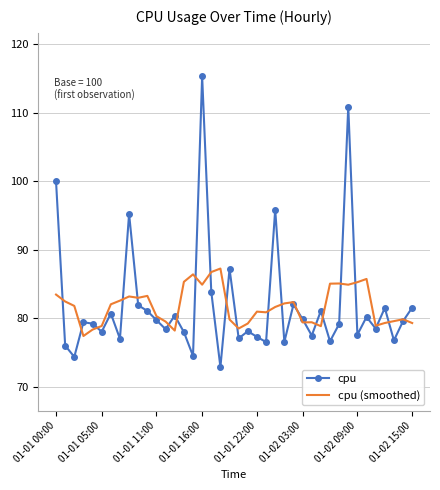

What is the minimum value for cpu (smoothed)?

77.4